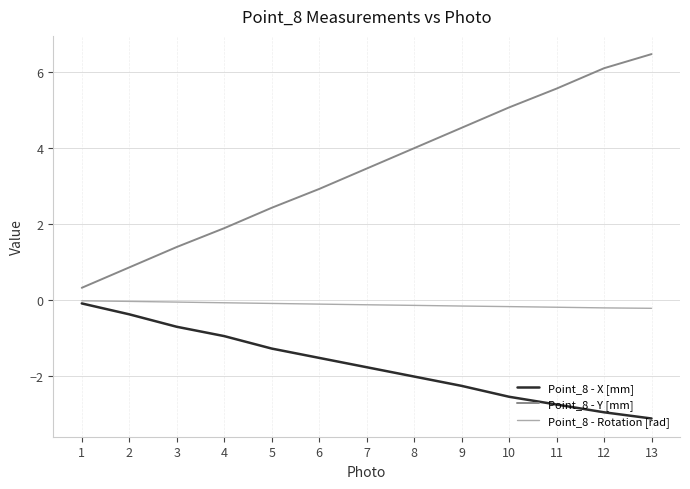

What is the sum of the Point_8 - Y [mm] values at 11 and 1?

5.9